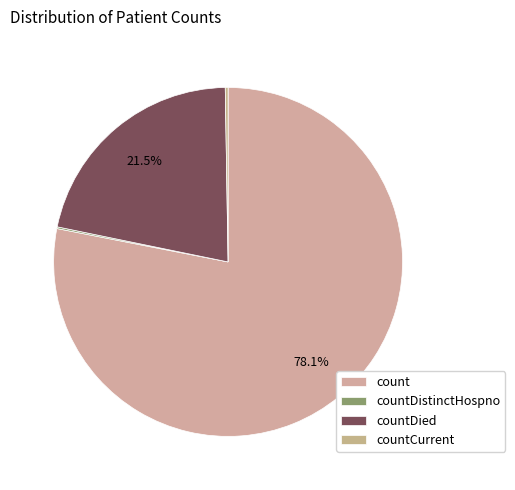

Which slice is the largest?

count